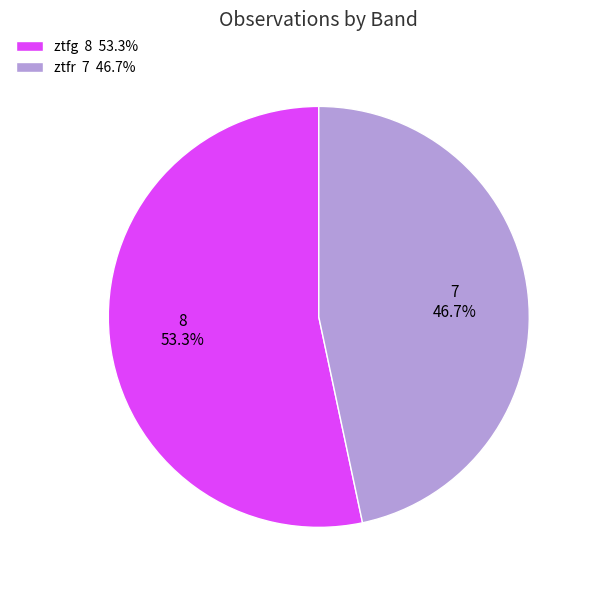

Do ztfg and ztfr together represent more than half of the pie?

Yes